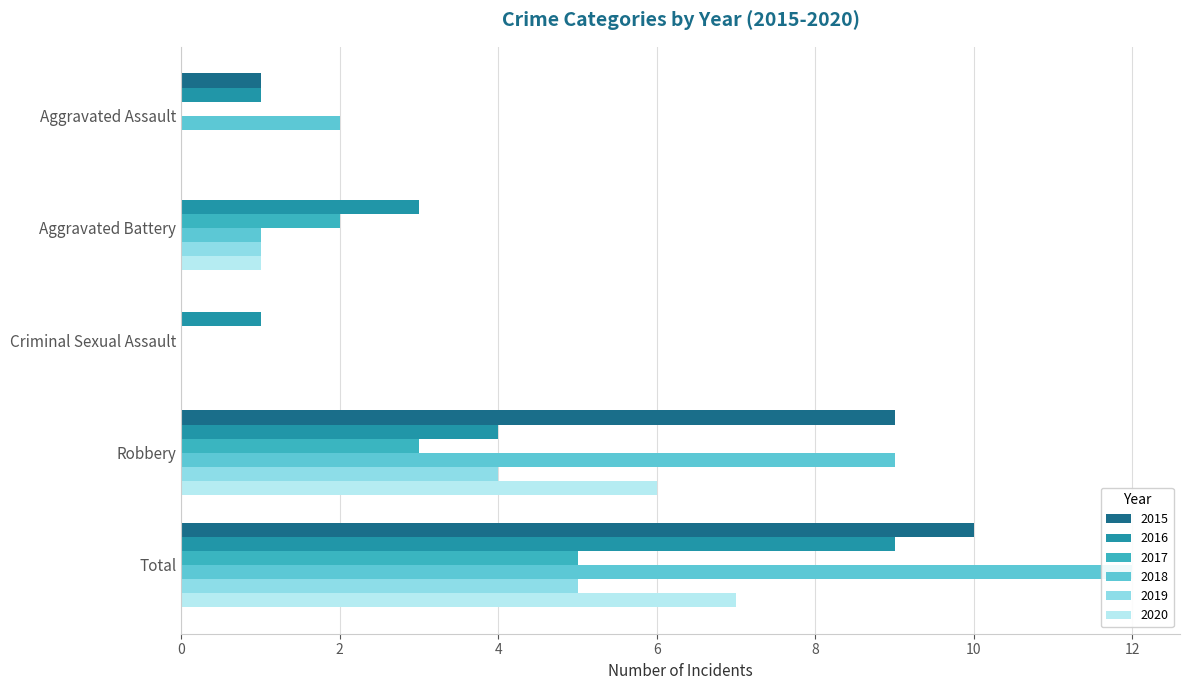

What position from the left is Aggravated Assault?

1